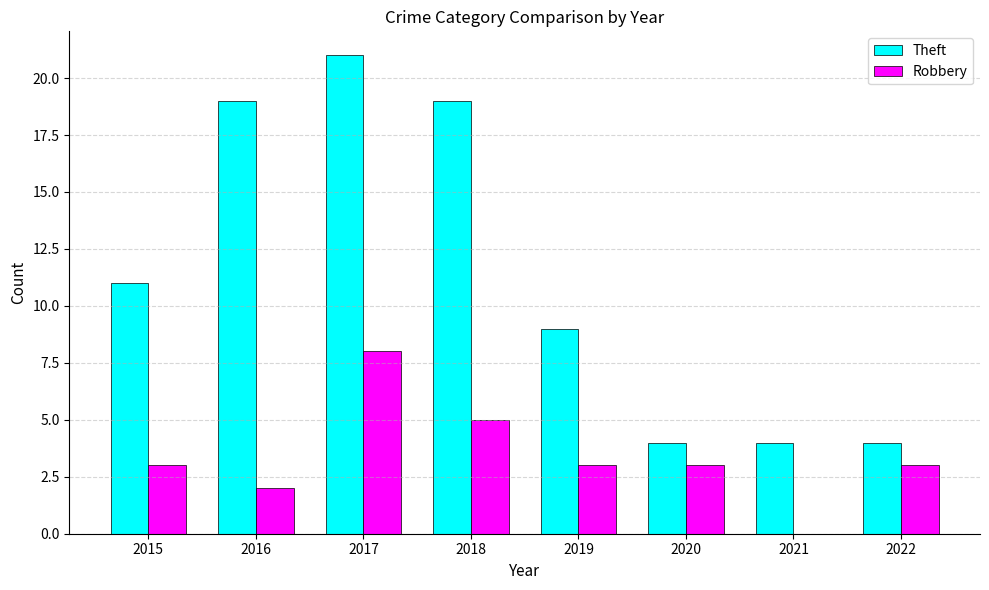

What is the sum of the Robbery values at 2021 and 2018?

5